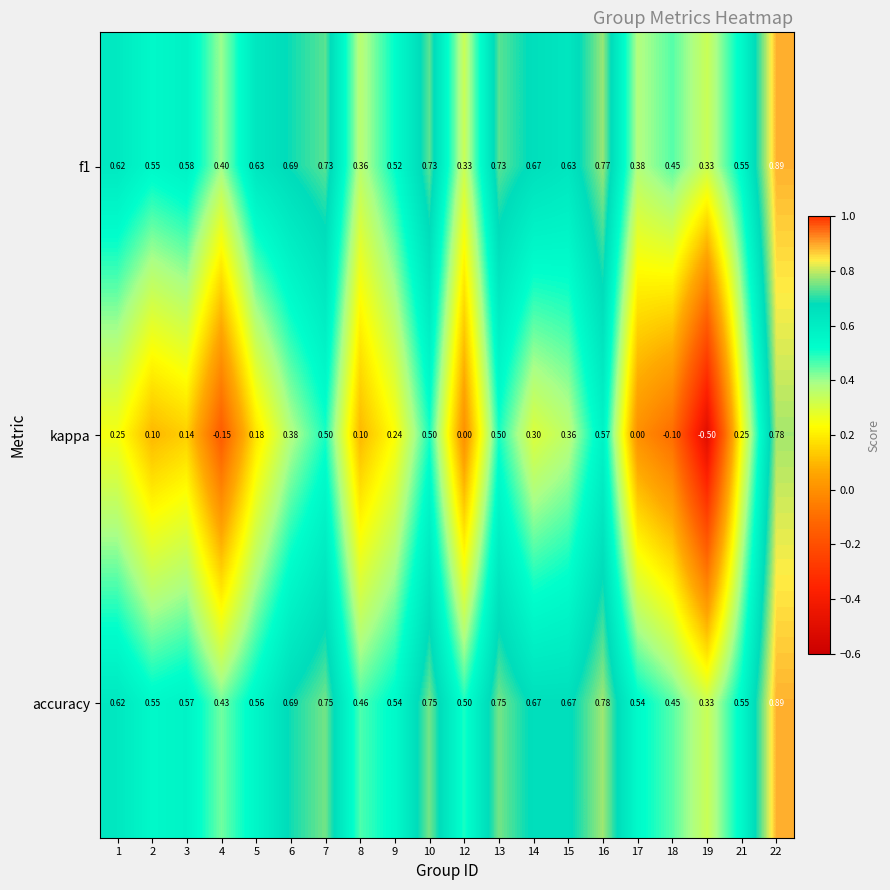

Which series has the widest spread of values?

kappa